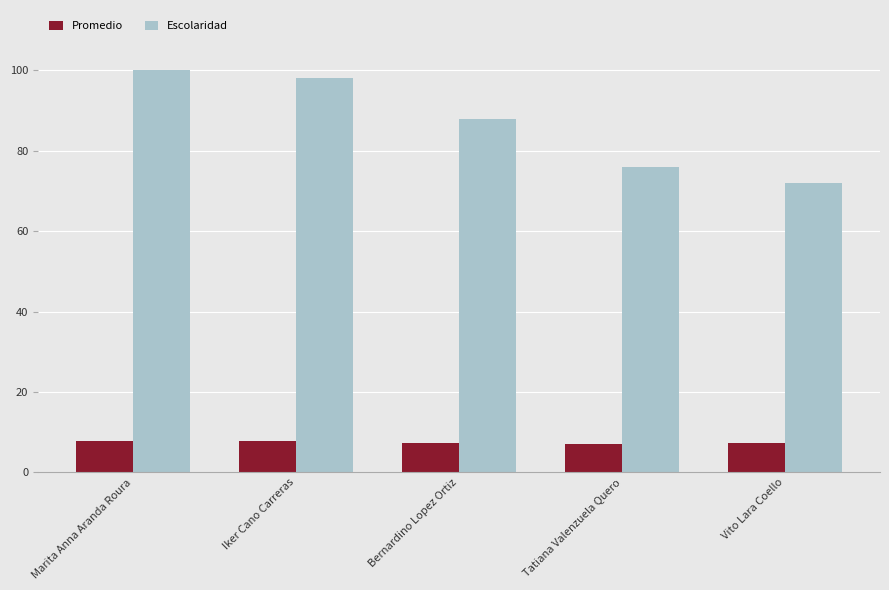

What is the average value of the Promedio series?

7.5